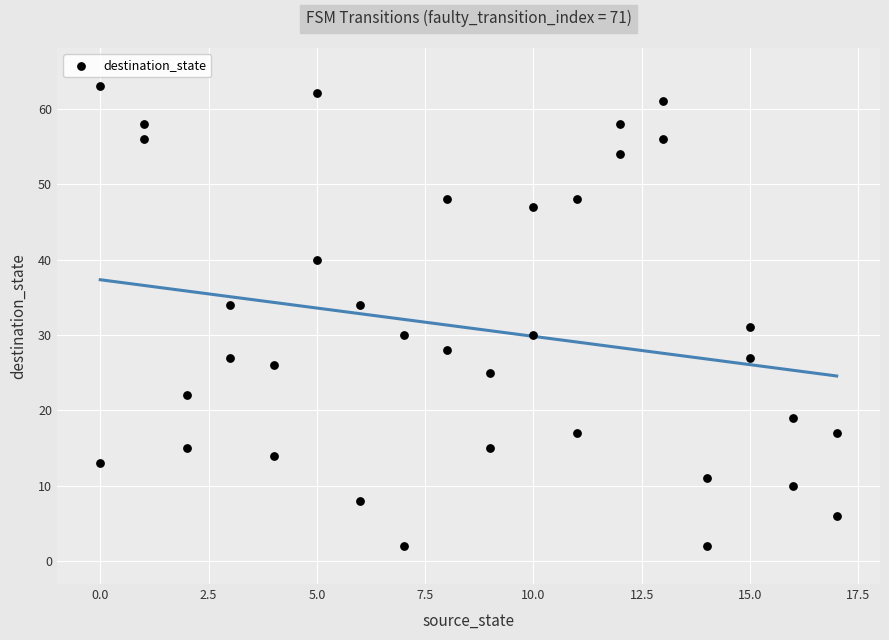

What Y value in the scatter plot is closest to 32?

31